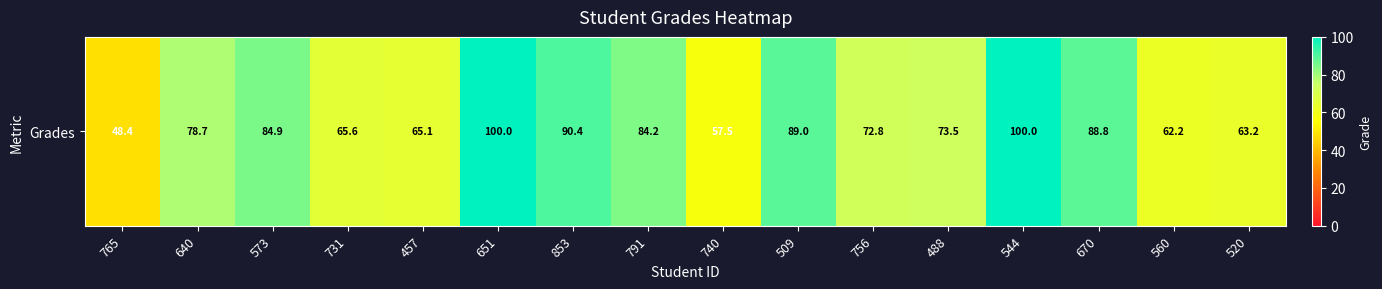

Reading right to left, extract all data points from this chart.

520=63.2	560=62.2	670=88.8	544=100.0	488=73.5	756=72.8	509=89.0	740=57.5	791=84.2	853=90.4	651=100.0	457=65.1	731=65.6	573=84.9	640=78.7	765=48.4